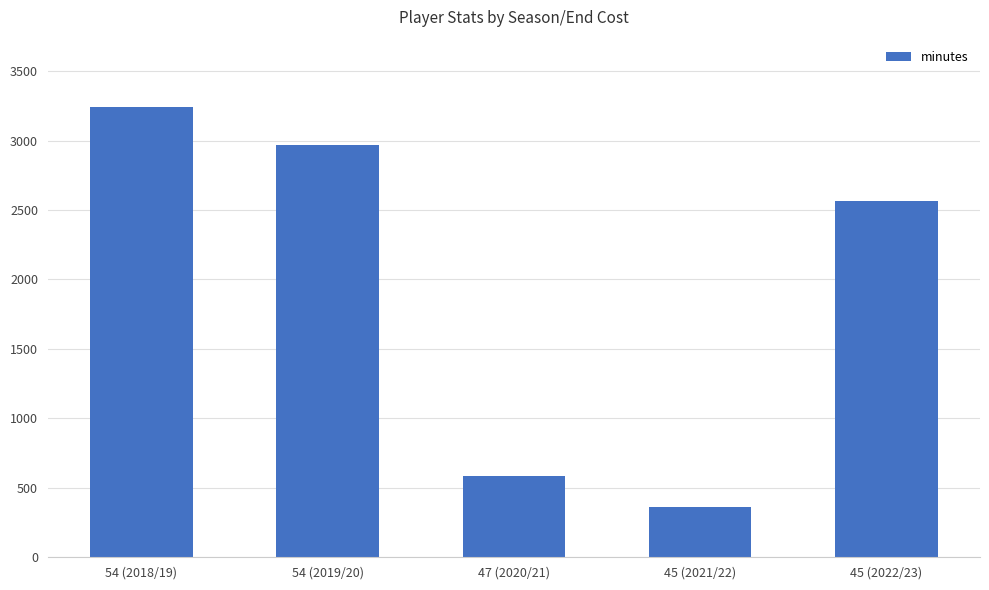

Reading right to left, transcribe all the data shown in this chart.

45 (2022/23)=2565	45 (2021/22)=360	47 (2020/21)=585	54 (2019/20)=2970	54 (2018/19)=3240